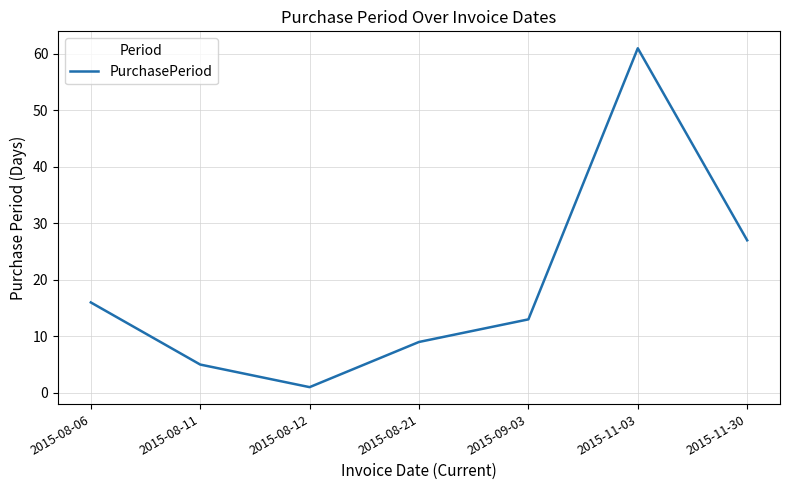

What is the change in value from 2015-11-03 to 2015-11-30?

-34